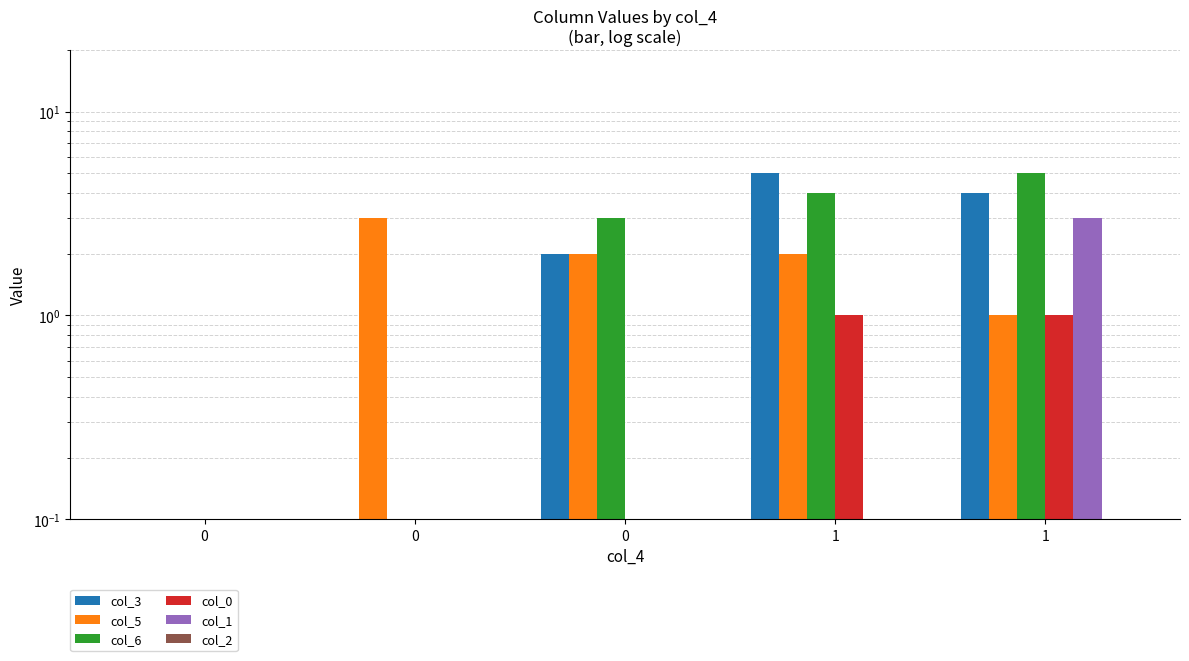

Which series has the largest range (max minus min)?

col_3